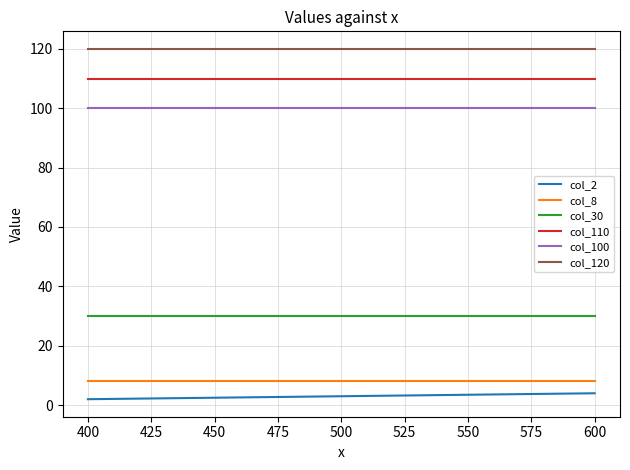

How many categories are shown in the chart?

2